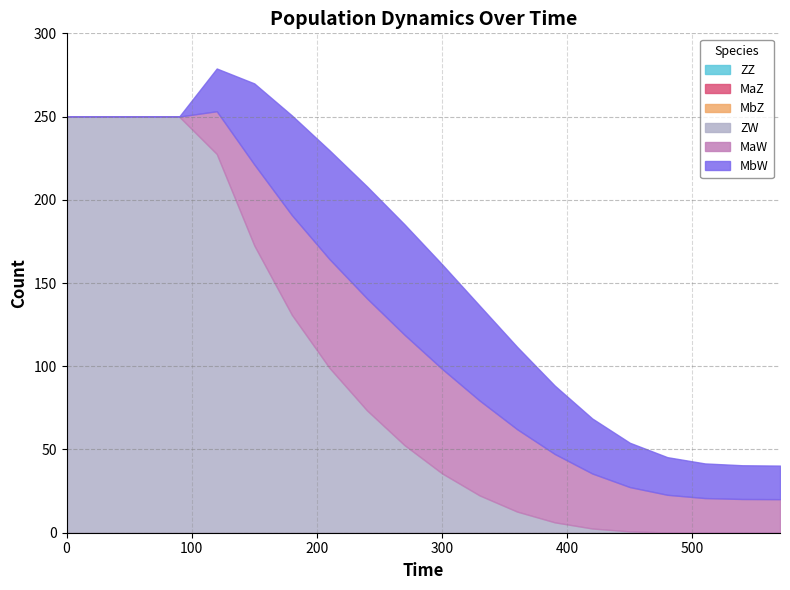

What is the total value across all series at 270?

185.3